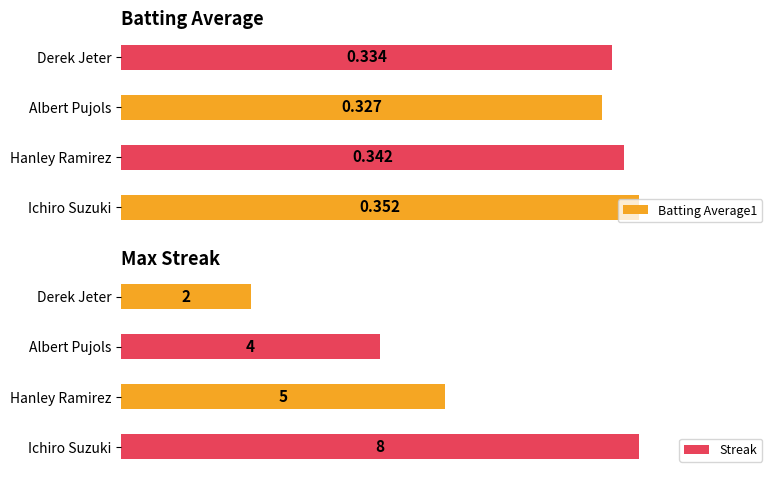

At how many categories does at least one series exceed 7?

1